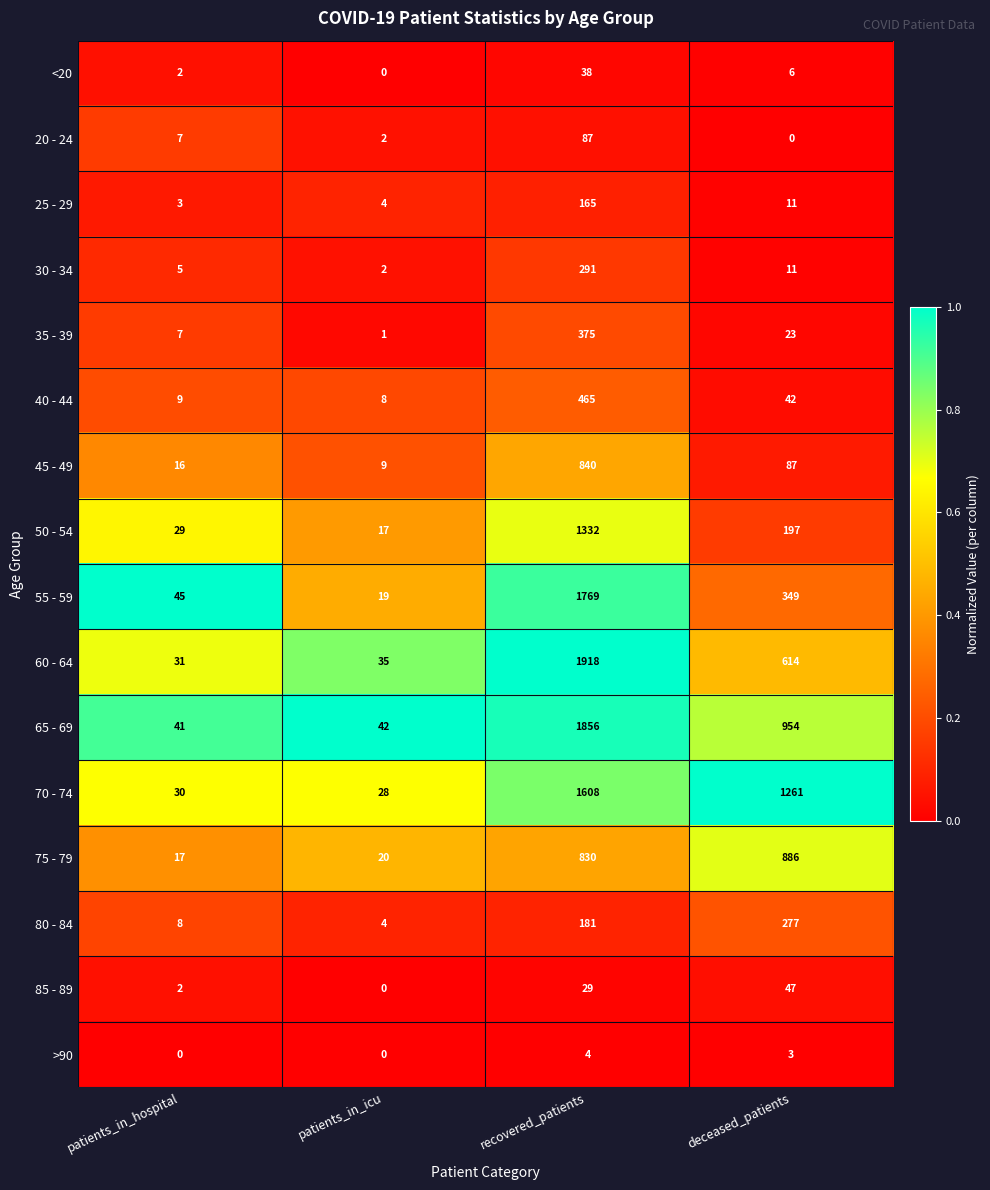

At which label is 70 - 74 closest to 818?

deceased_patients